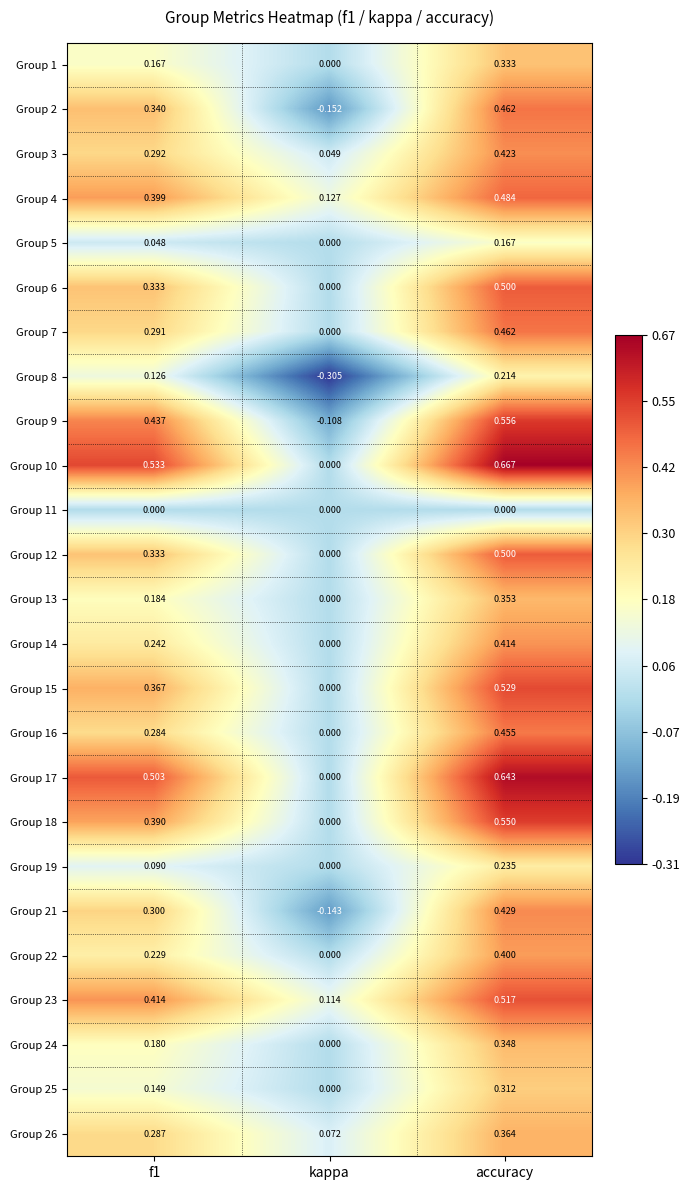

Where is Group 5 nearest to the value 0?

kappa